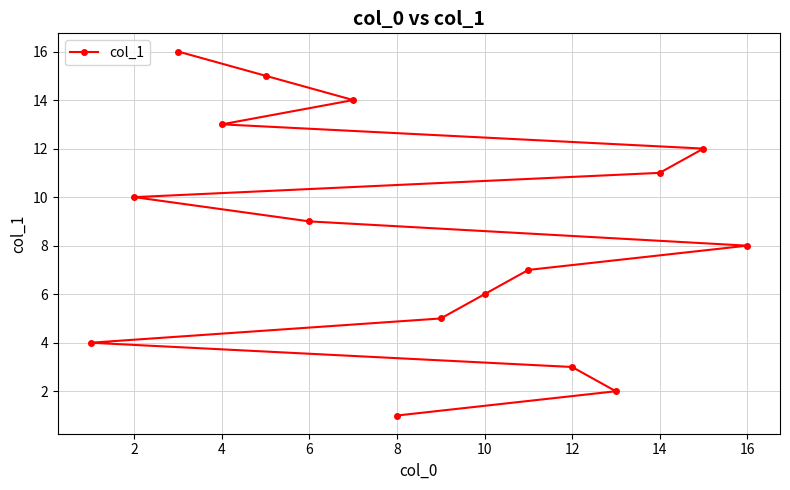

True or false: the data has more than 2 interior local peaks.

False